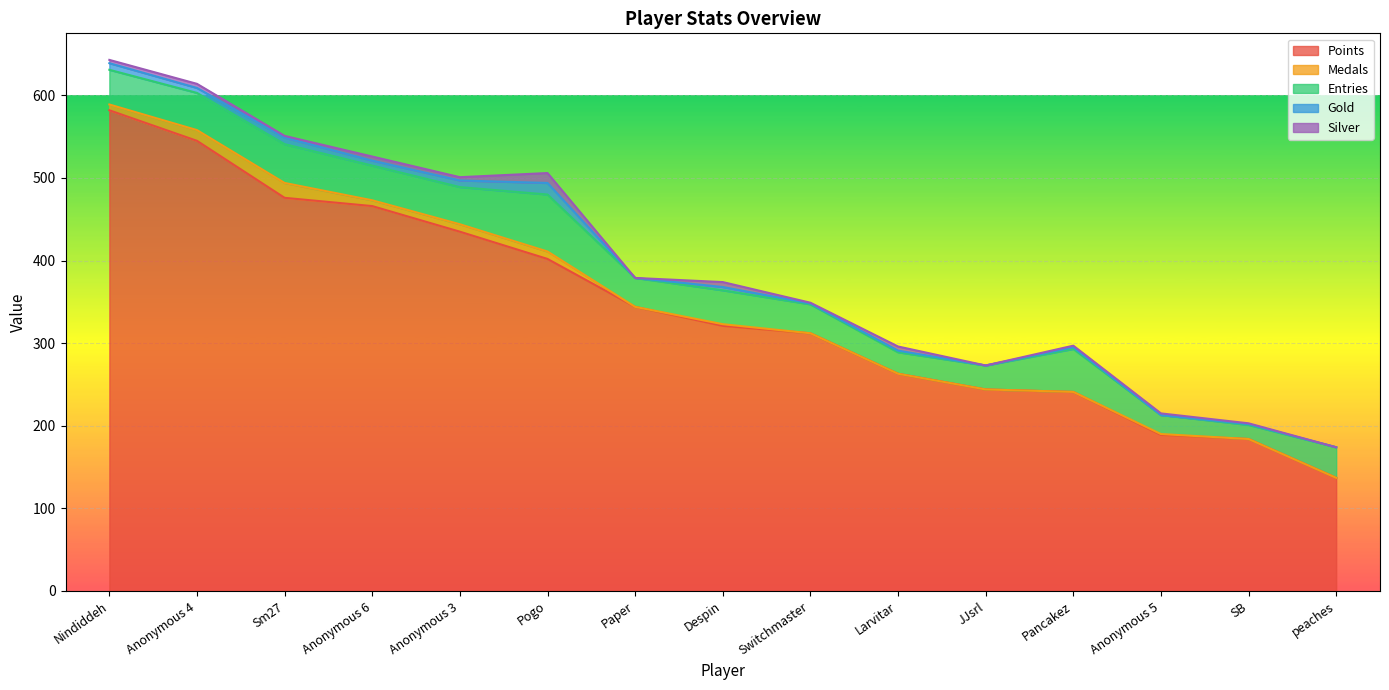

The value of Points at Paper is 344. True or false?

True